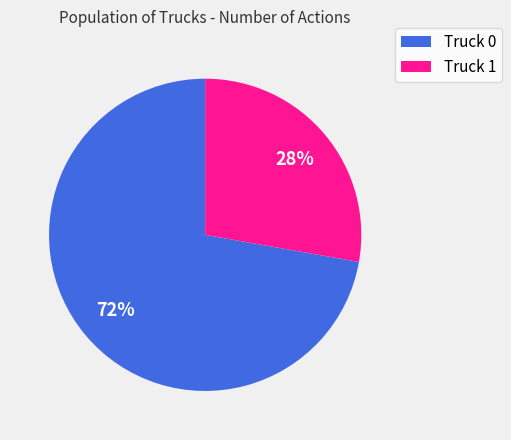

What percentage is the Truck 0 slice, to the nearest percent?

72%